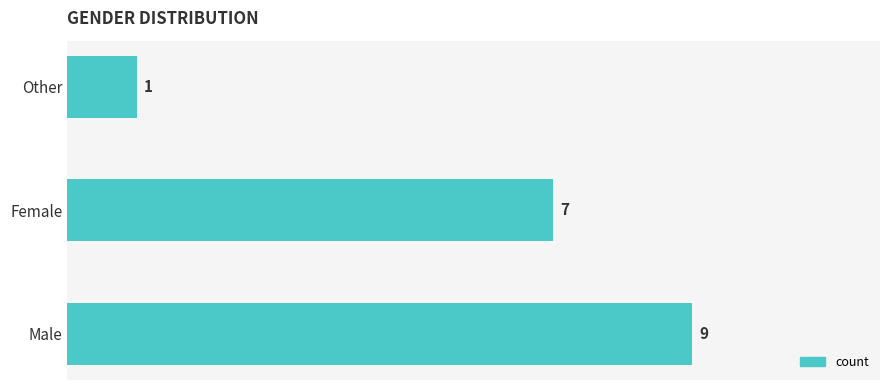

True or false: the data shows 9 at Male.

True